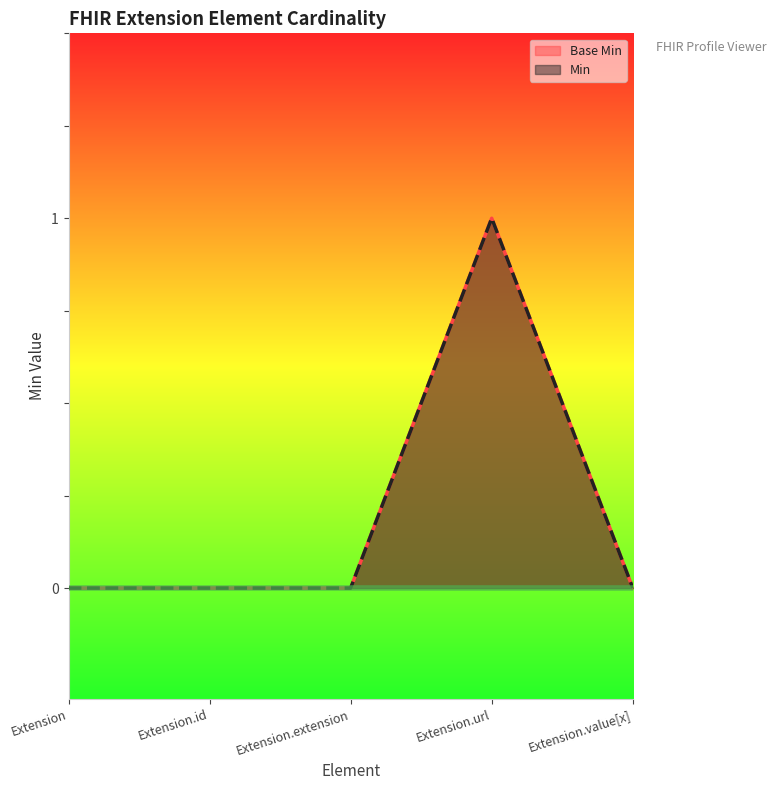

What is the label of the 3rd point from the right?

Extension.extension